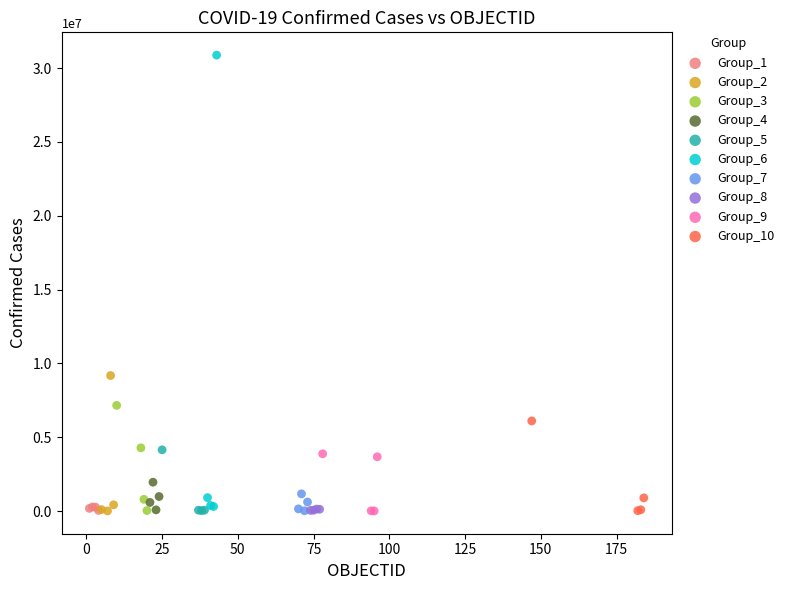

What are all the series names shown in the legend?

Group_1, Group_2, Group_3, Group_4, Group_5, Group_6, Group_7, Group_8, Group_9, Group_10